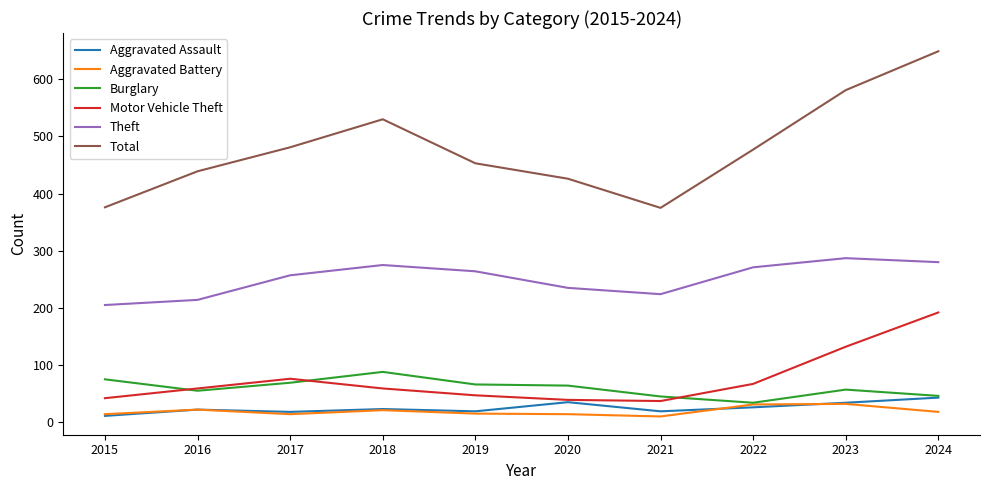

True or false: Motor Vehicle Theft and Theft cross at least once.

False